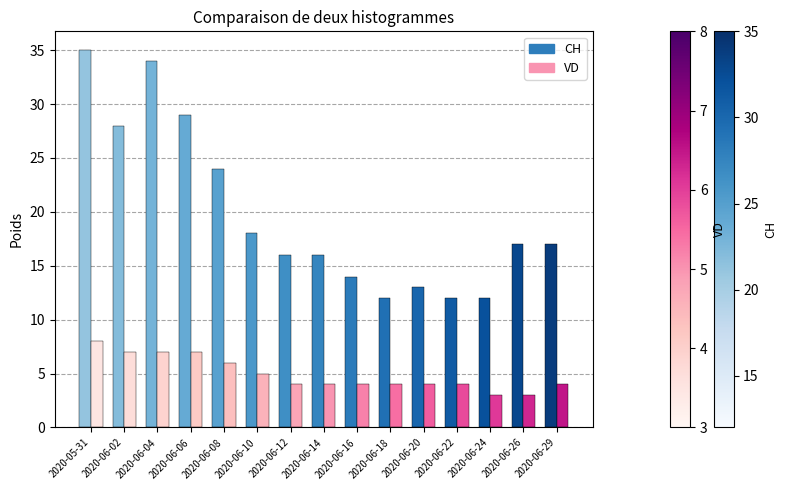

What is the spread (max minus min) of values at 2020-06-16?

10